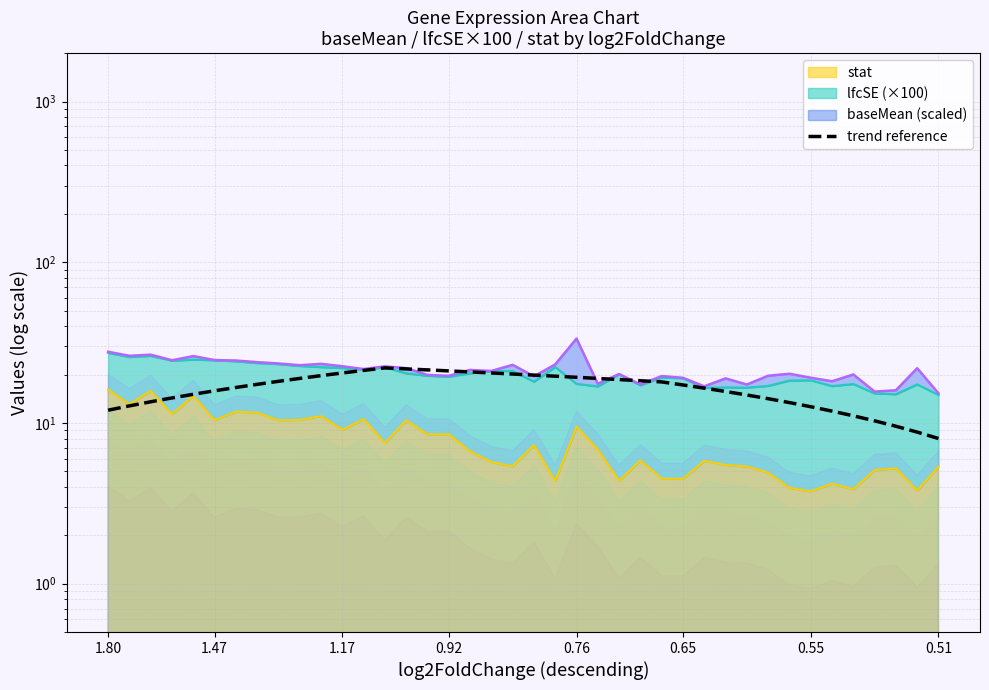

True or false: the data shows 24.2 at 31.

False